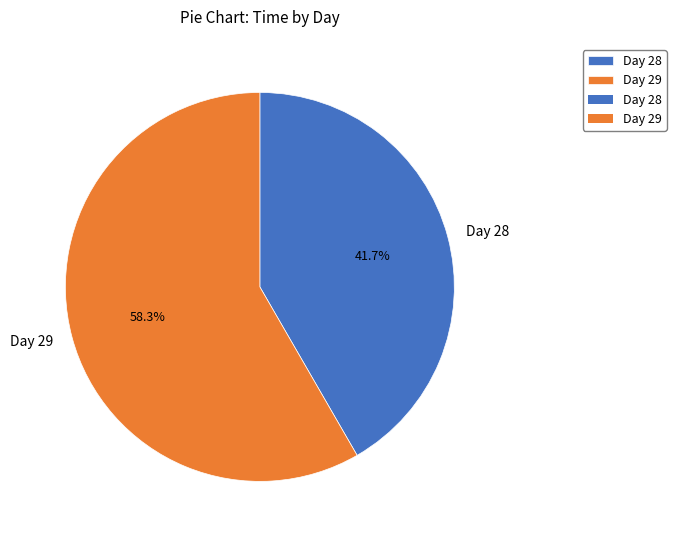

Combined, what portion of the pie is Day 28 and Day 29?

100.0%